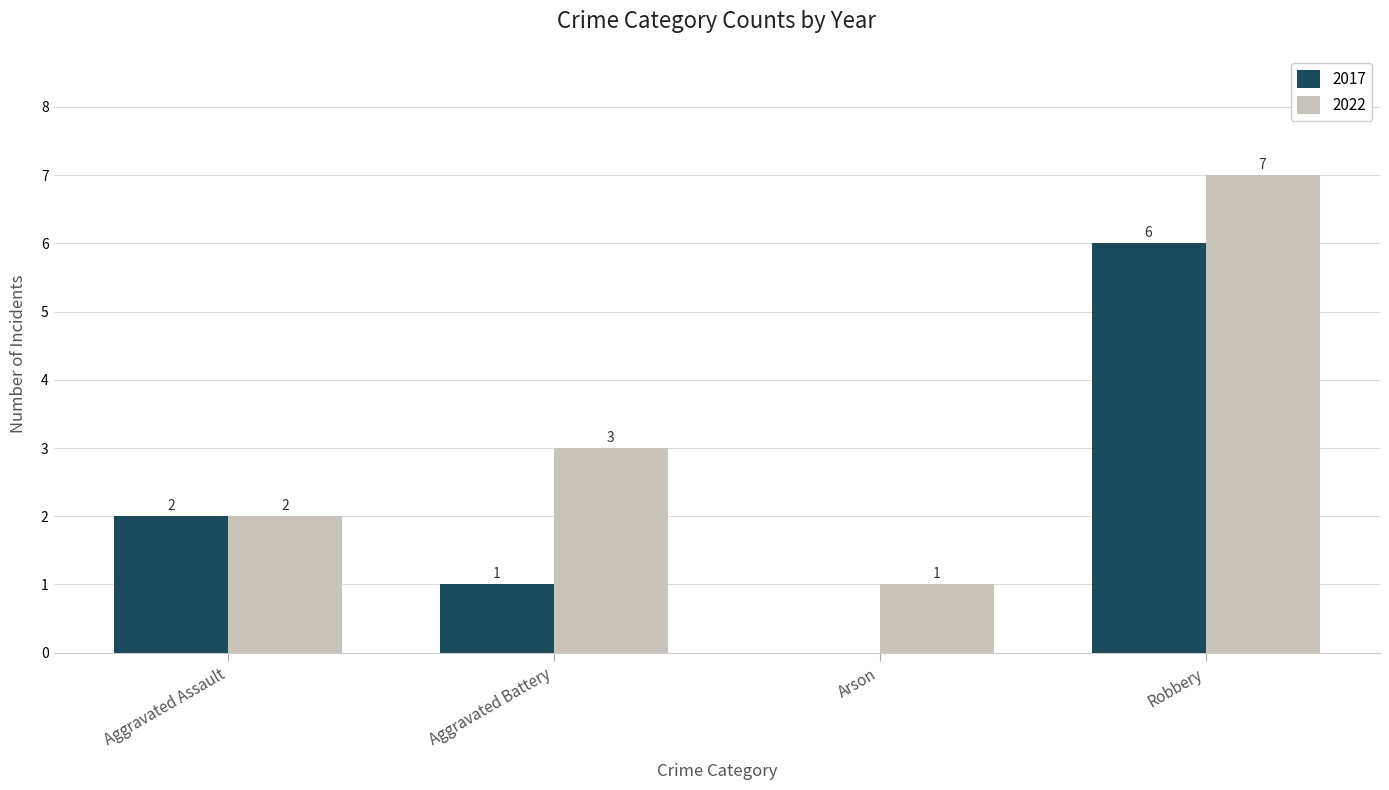

The value of 2017 at Aggravated Assault is 1. True or false?

False